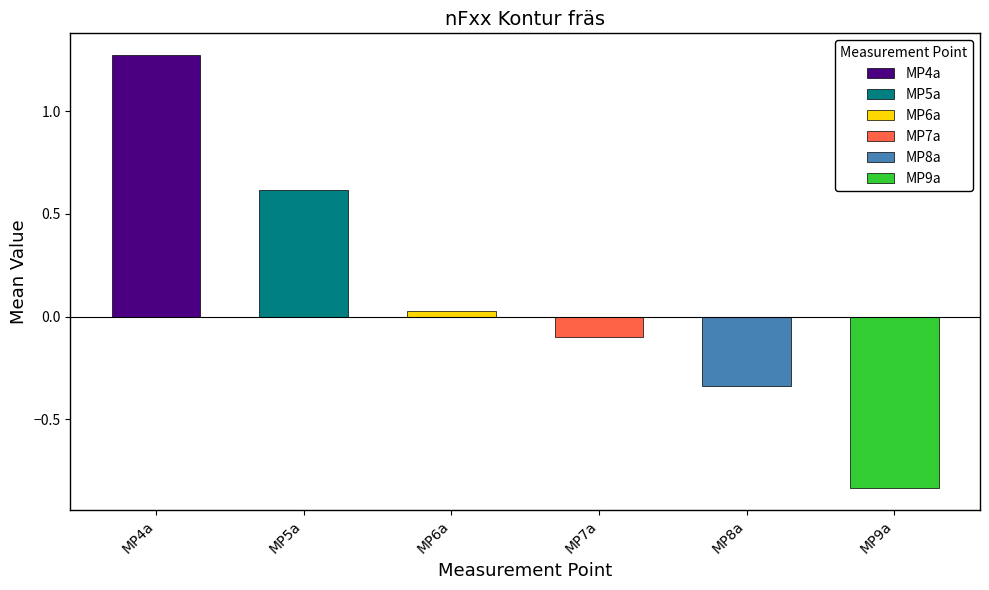

How many series are shown in this chart?

6